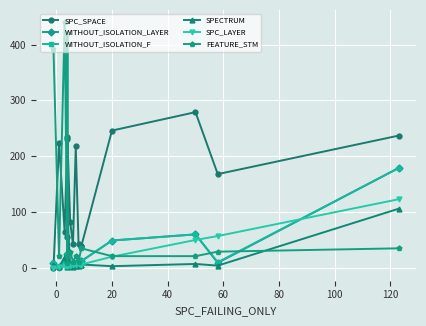

List the series in order of their peak value, lowest first.

SPECTRUM, SPC_LAYER, WITHOUT_ISOLATION_LAYER, WITHOUT_ISOLATION_F, SPC_SPACE, FEATURE_STM